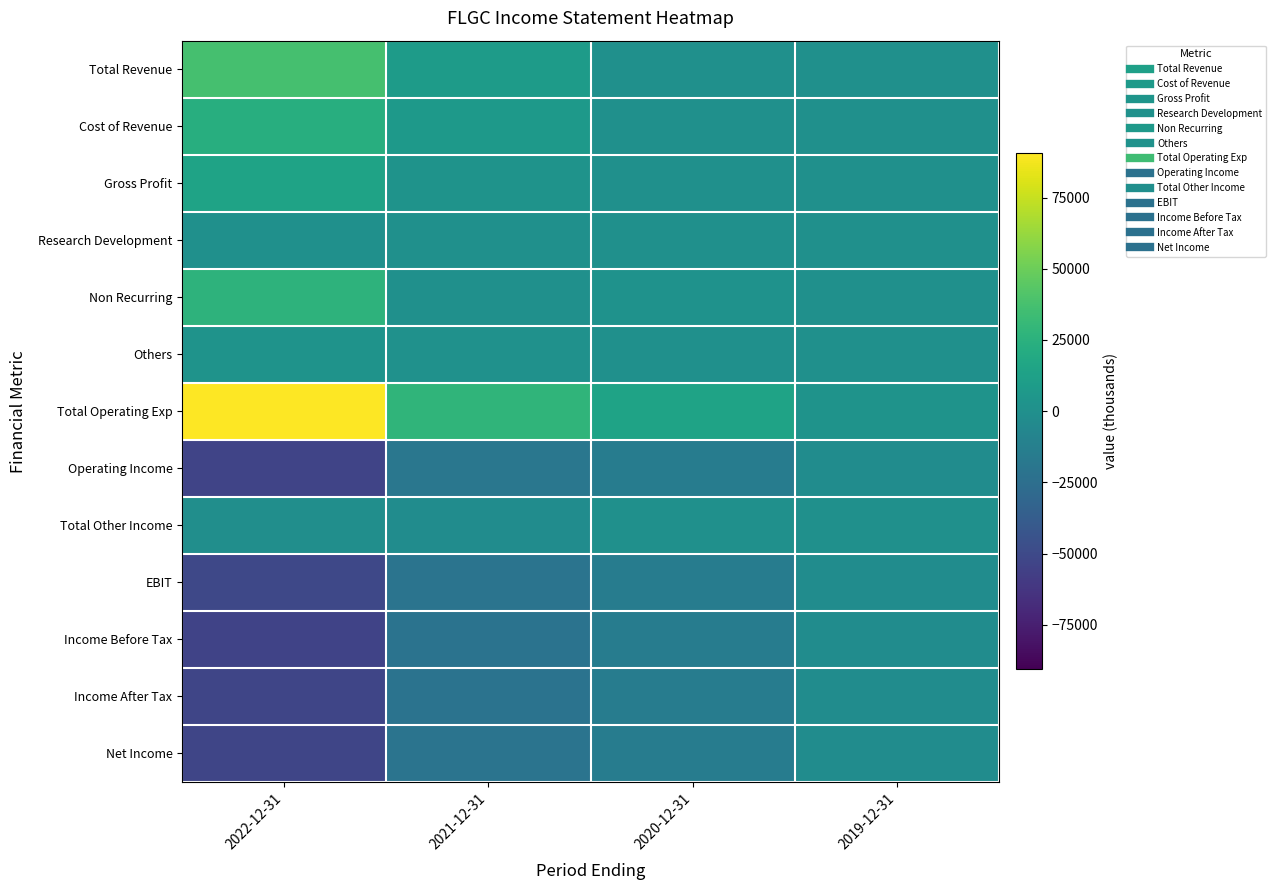

Which series changed the most between 2022-12-31 and 2020-12-31?

Total Operating Exp